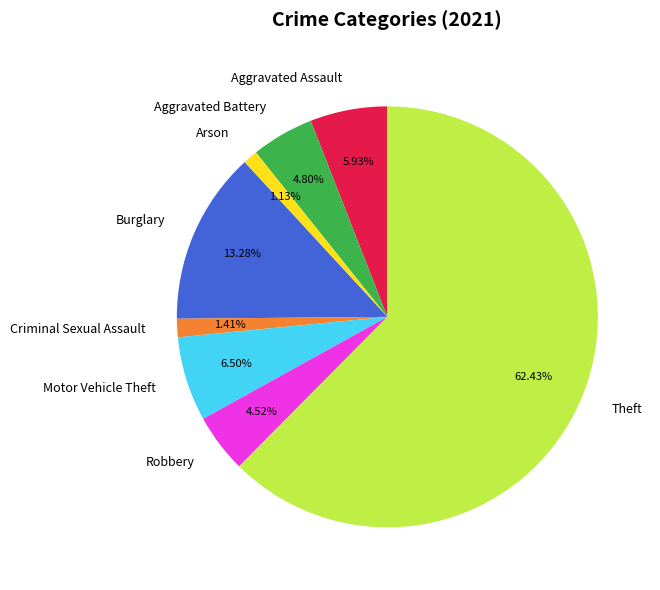

Which has a higher value, Robbery or Arson?

Robbery